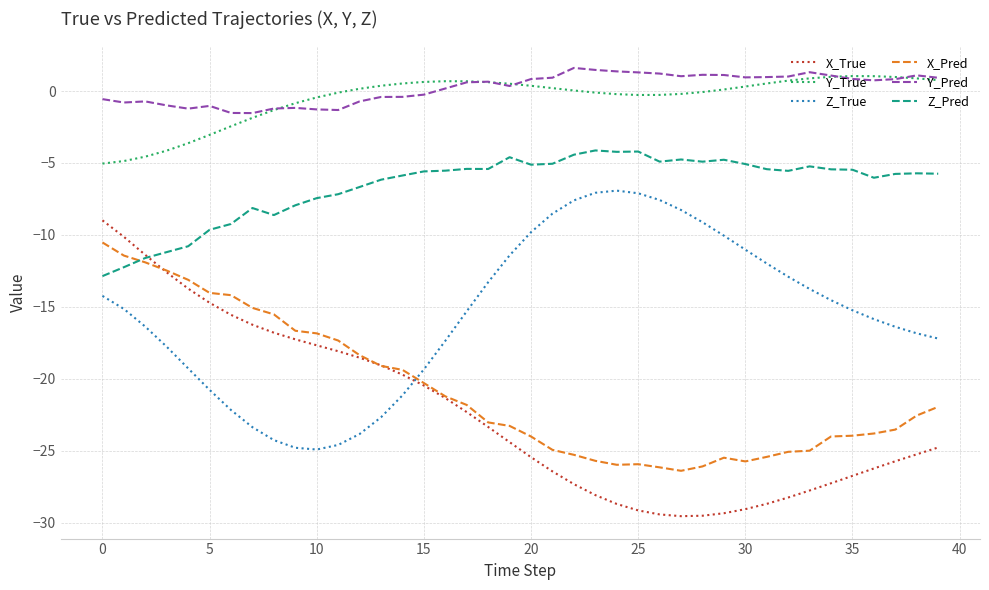

What is the minimum value for Z_Pred?

-12.9